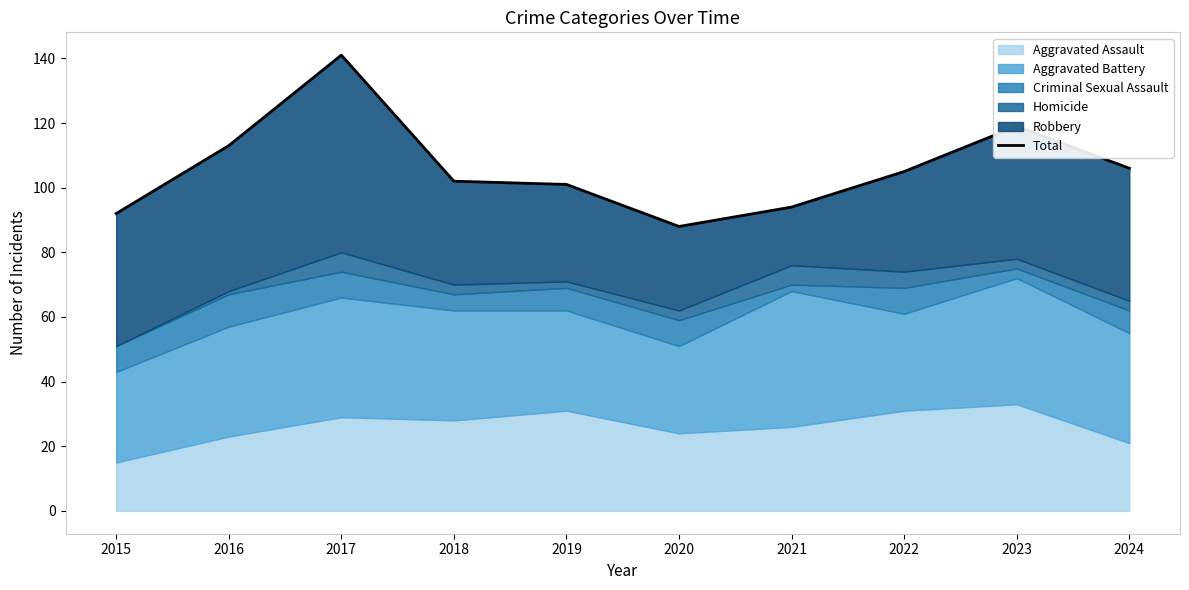

What is the sum of all values?

1061